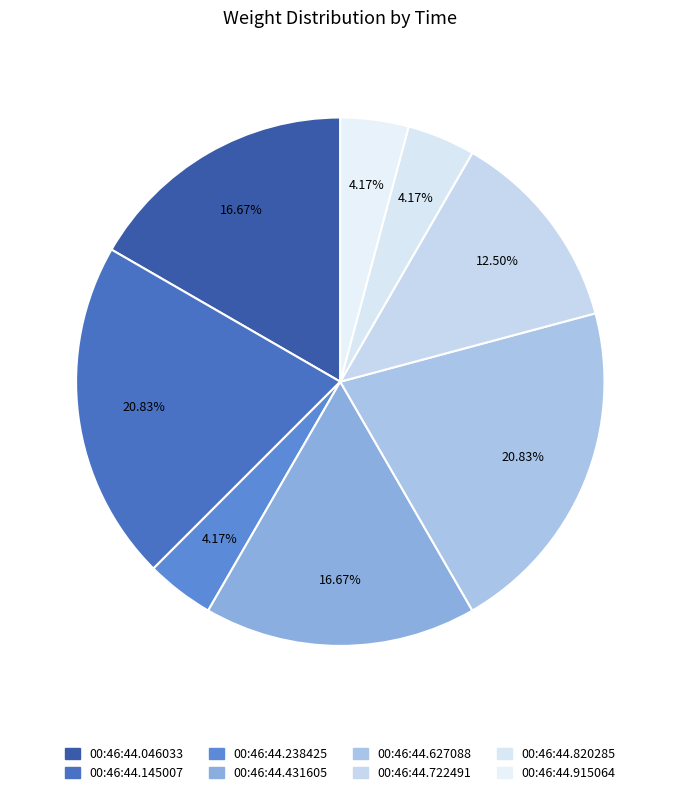

Does any single category account for the majority?

No